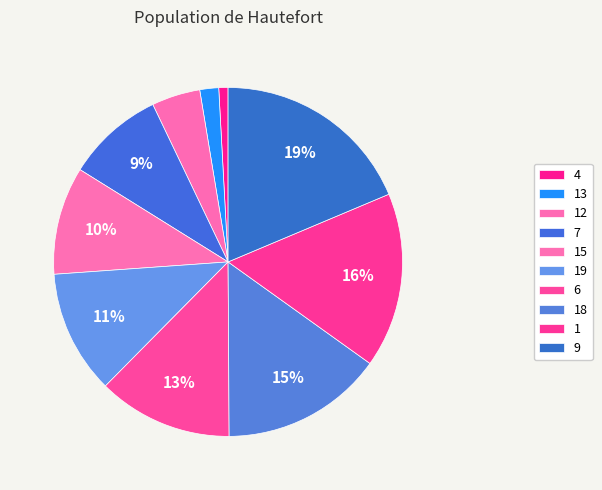

To the nearest percent, what is the average slice percentage?

10%